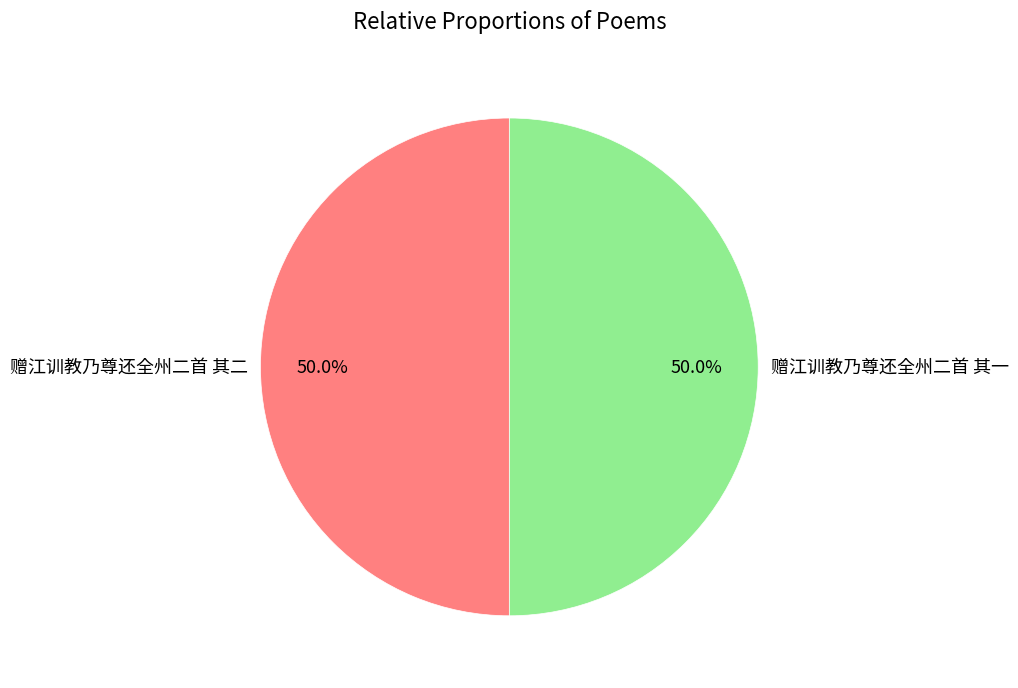

True or false: 赠江训教乃尊还全州二首 其一 accounts for 37% of the total.

False